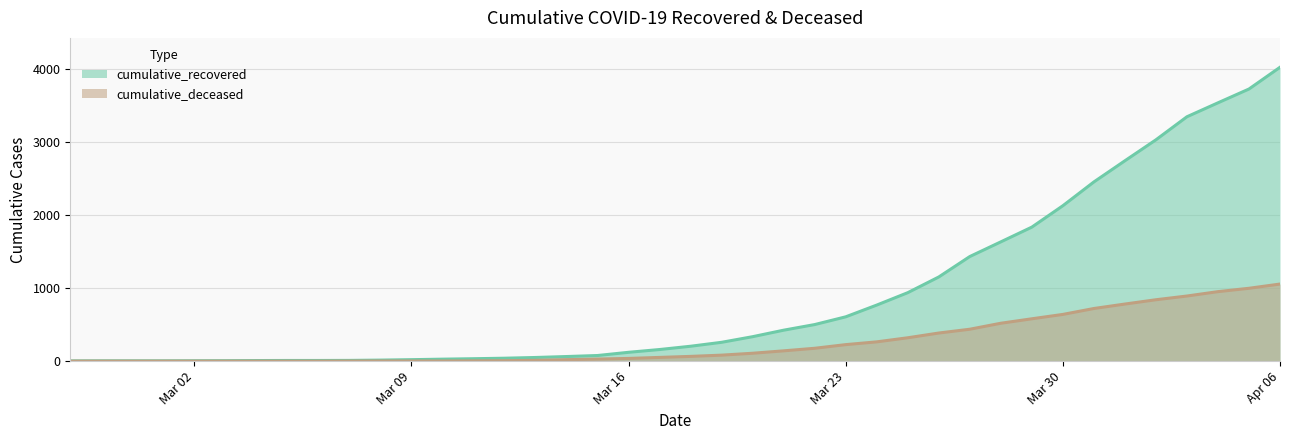

Rank the series by their maximum value, from highest to lowest.

cumulative_recovered, cumulative_deceased